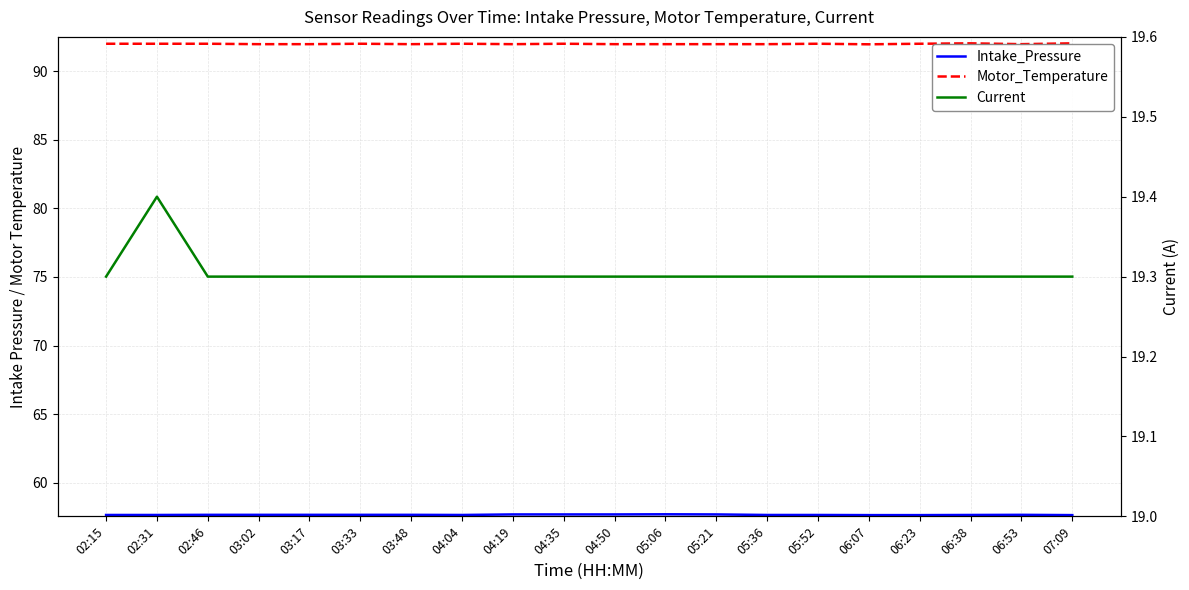

Reading left to right, list all the values displayed in this chart.

Intake_Pressure: 57.6	57.6	57.7	57.7	57.7	57.7	57.7	57.6	57.7	57.7	57.7	57.7	57.7	57.6	57.6	57.6	57.6	57.6	57.7	57.6
Motor_Temperature: 92.0	92.0	92.0	92.0	92.0	92.0	92.0	92.0	92.0	92.0	92.0	92.0	92.0	92.0	92.0	92.0	92.0	92.0	92.0	92.0
Current: 19.3	19.4	19.3	19.3	19.3	19.3	19.3	19.3	19.3	19.3	19.3	19.3	19.3	19.3	19.3	19.3	19.3	19.3	19.3	19.3